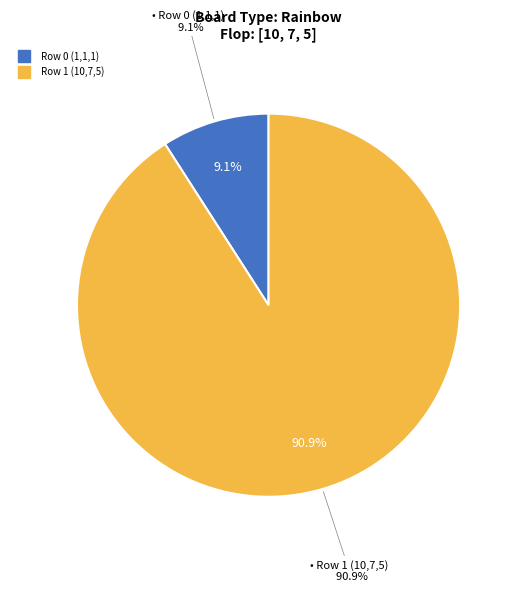

True or false: Row 0 (1,1,1) accounts for 9% of the total.

True